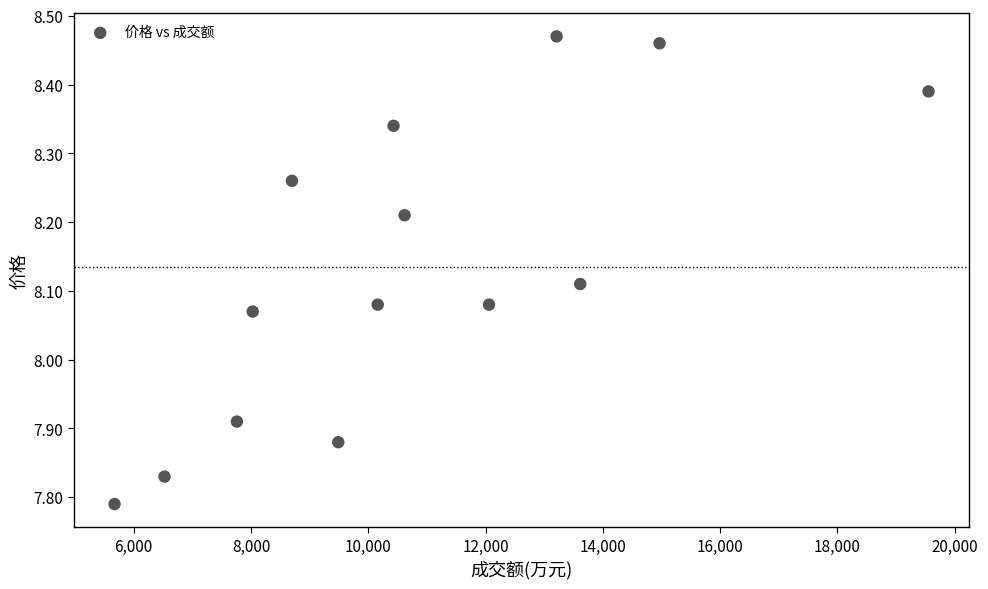

What is the range of Y values (max minus min)?

0.7